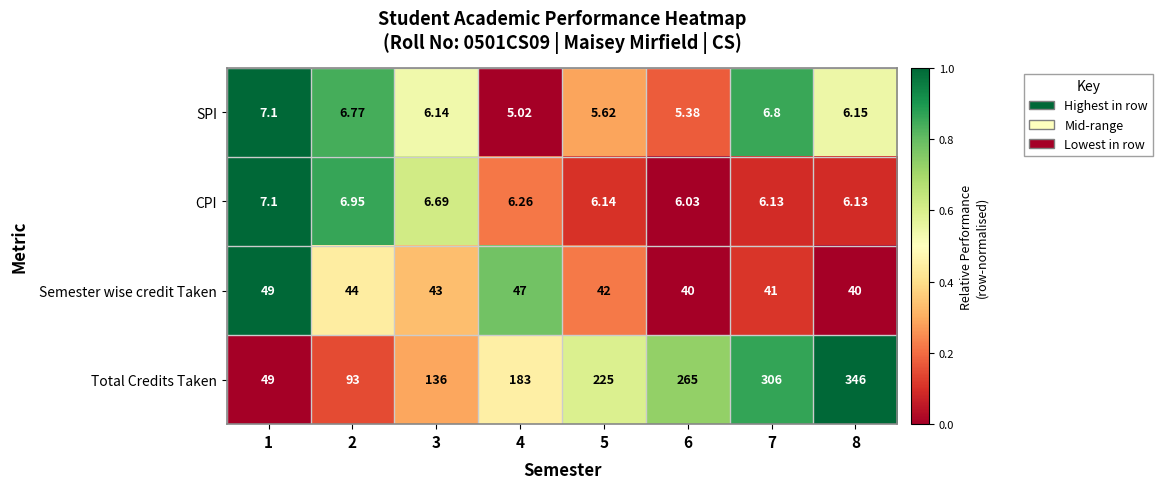

Is the value of SPI at 6 greater than the value of Semester wise credit Taken at 1?

No